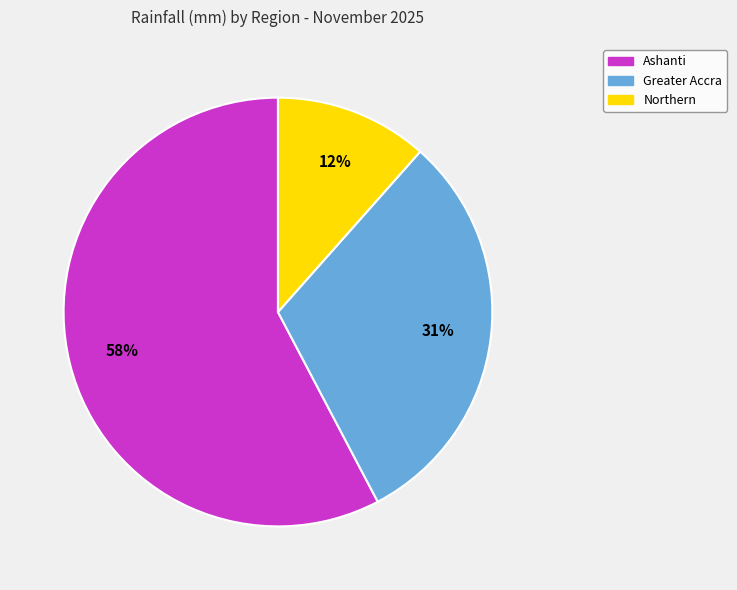

Which category has the biggest portion of the pie?

Ashanti